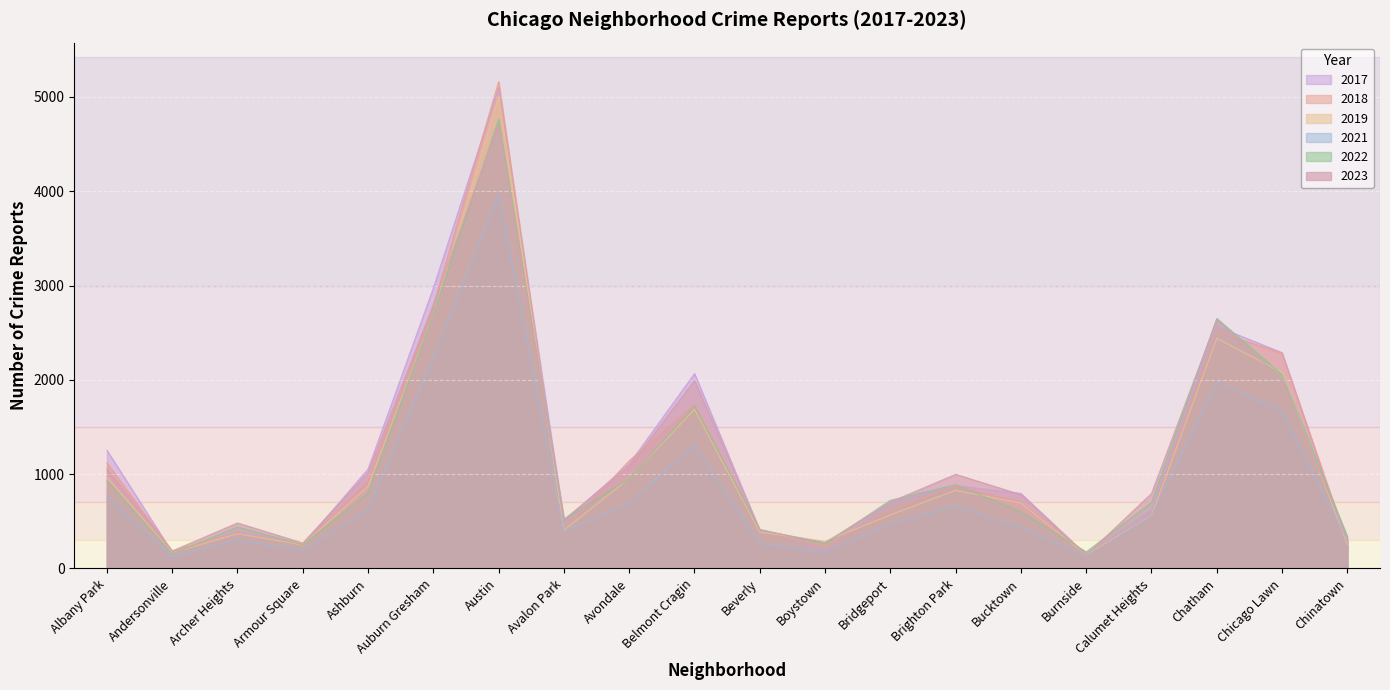

How many values in the 2017 series are below 795?

10